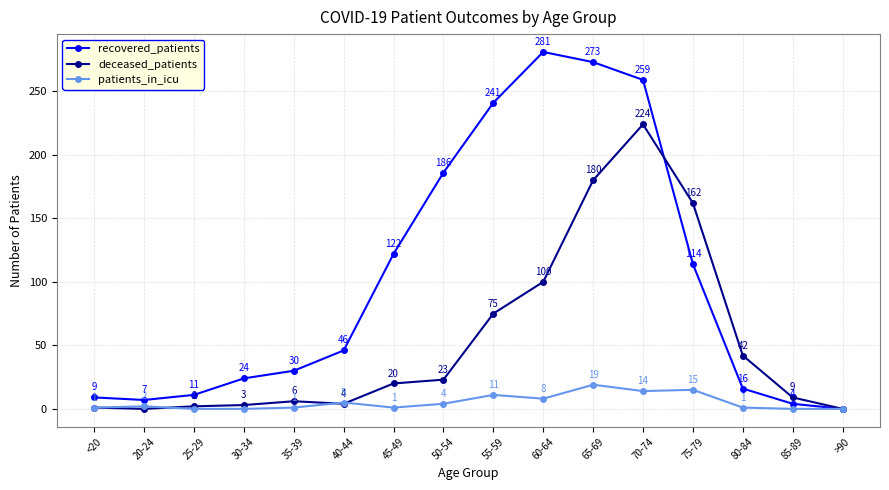

Rank the series at 65-69 from highest to lowest value.

recovered_patients, deceased_patients, patients_in_icu